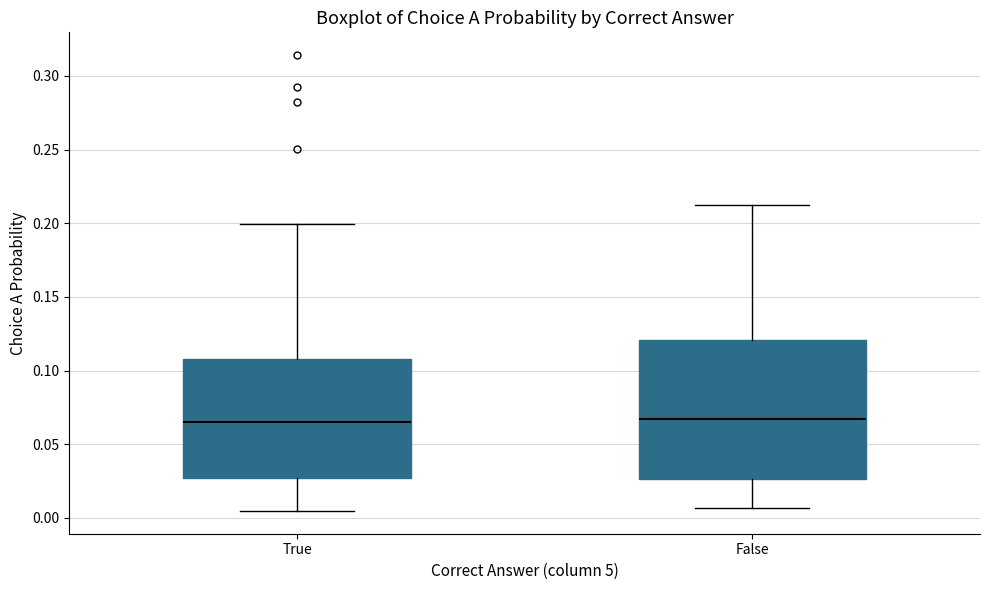

Reading left to right, transcribe this box plot: for each box, give where its median line is, the range the box spans, and where its two whiskers end, as read against the y-axis. The values are not printed on the chart, so give them approximately, as read against the axis.

True: median 0.065, box 0.025 to 0.110, whiskers 0.005 to 0.200
False: median 0.065, box 0.025 to 0.120, whiskers 0.005 to 0.210